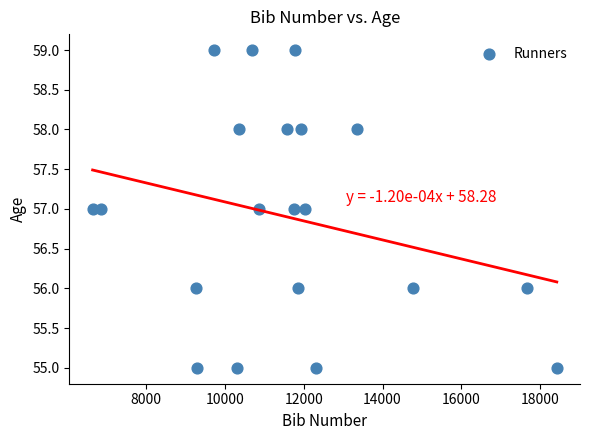

What is the range of Y values (max minus min)?

4